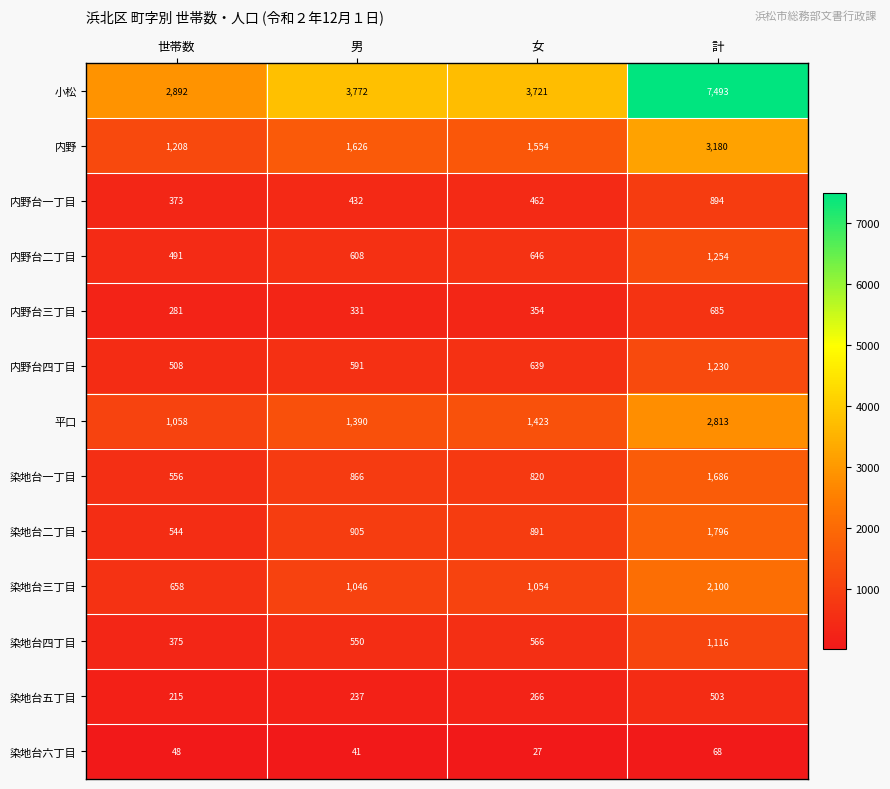

What is the sum of all 平口 values?

6684